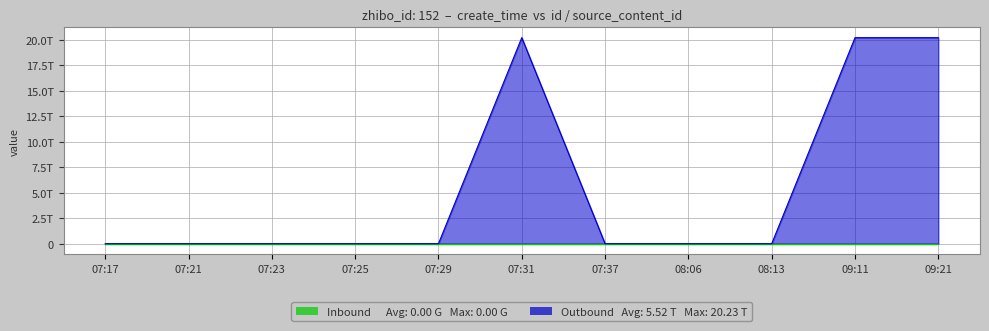

What position from the right is 07:21?

10